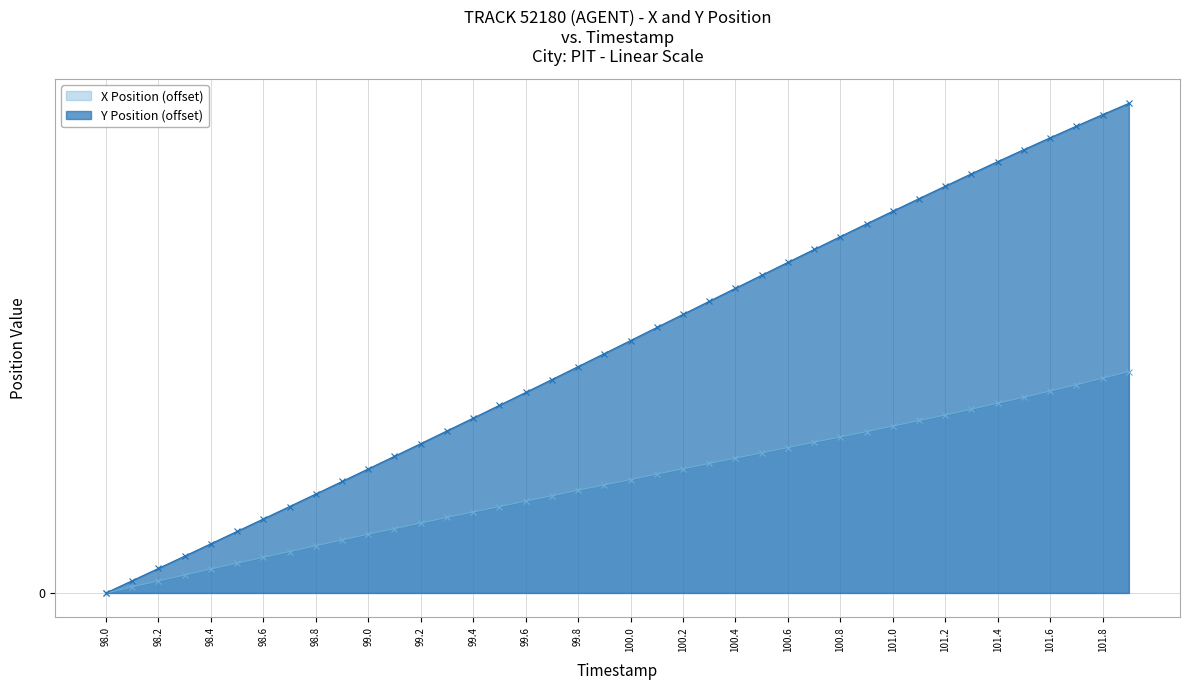

What is the label of the 19th point from the right?

100.1